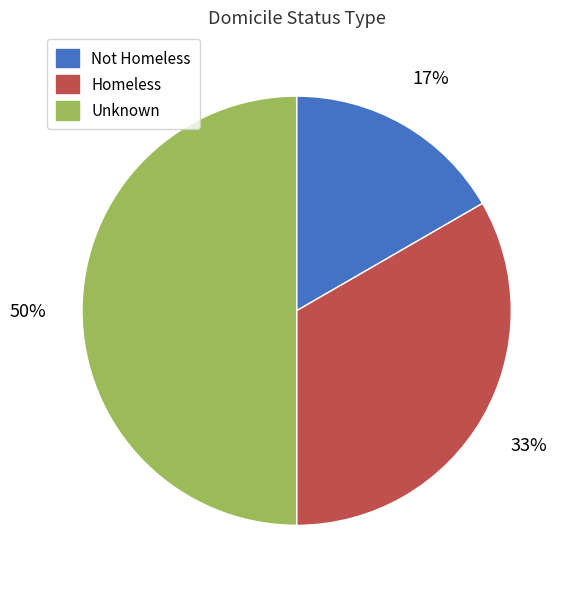

Between Not Homeless and Unknown, which is larger?

Unknown